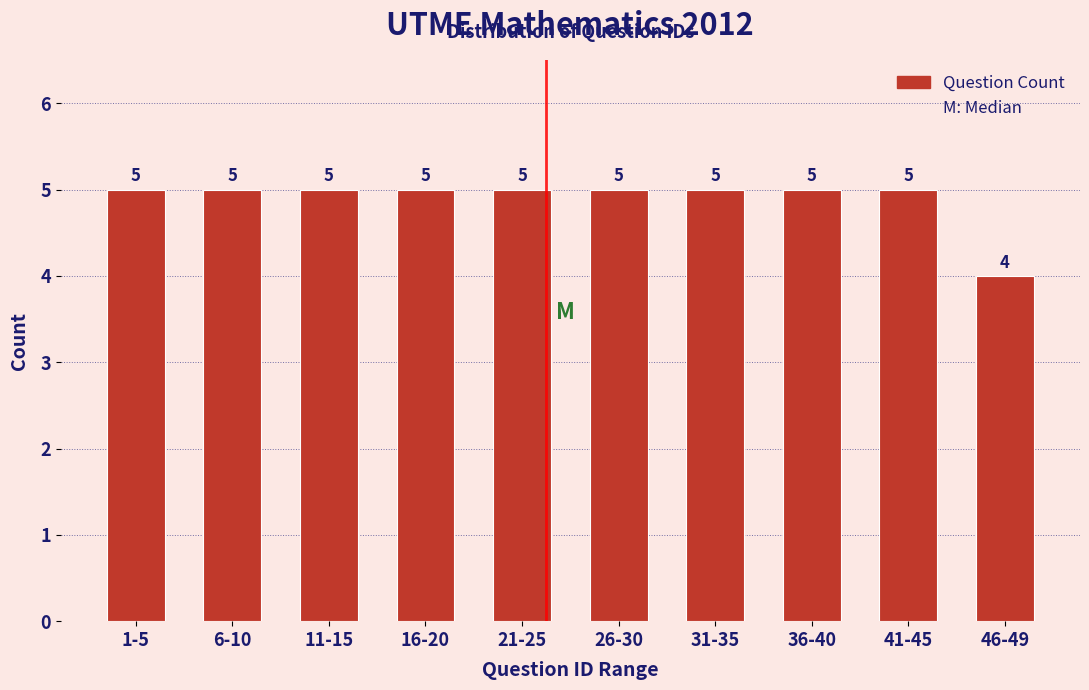

Reading left to right, what are all the values shown in this chart?

1-5=5	6-10=5	11-15=5	16-20=5	21-25=5	26-30=5	31-35=5	36-40=5	41-45=5	46-49=4